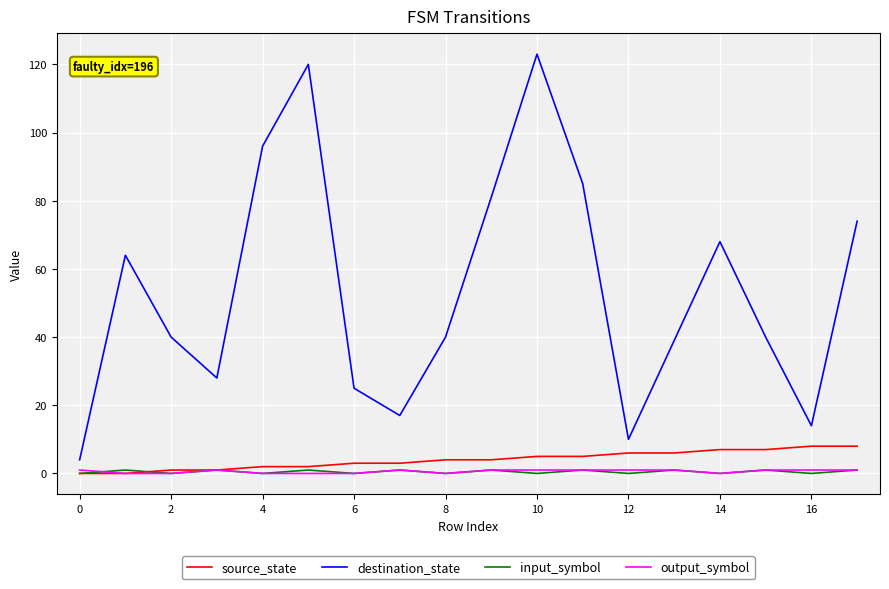

True or false: destination_state and input_symbol intersect in this chart.

False